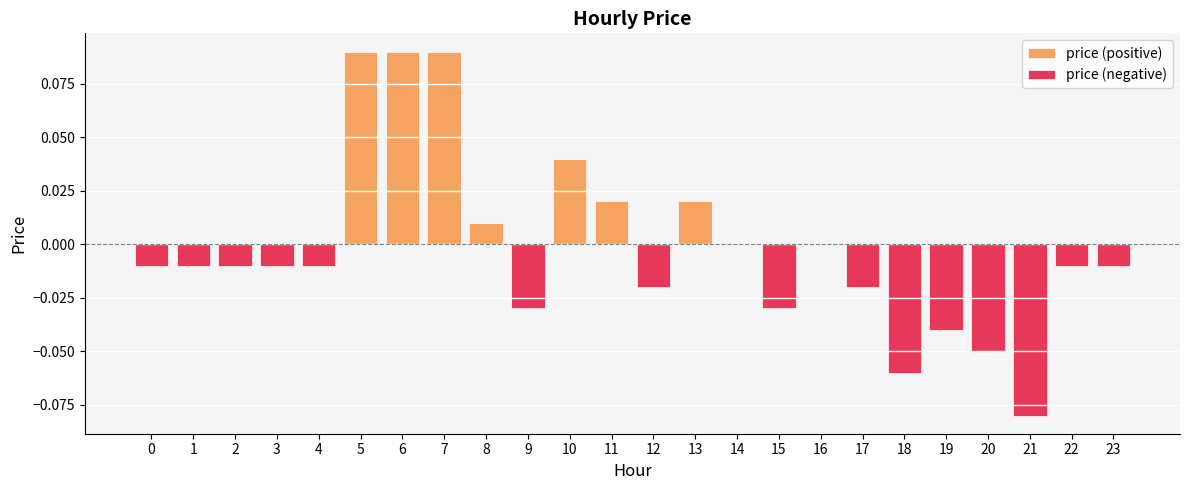

Reading right to left, extract all data points from this chart.

price (positive): 0.0	0.0	0.0	0.0	0.0	0.0	0.0	0.0	0.0	0.0	0.0	0.0	0.0	0.0	0.0	0.0	0.1	0.1	0.1	0.0	0.0	0.0	0.0	0.0
price (negative): -0.0	-0.0	-0.1	-0.1	-0.0	-0.1	-0.0	0.0	-0.0	0.0	0.0	-0.0	0.0	0.0	-0.0	0.0	0.0	0.0	0.0	-0.0	-0.0	-0.0	-0.0	-0.0